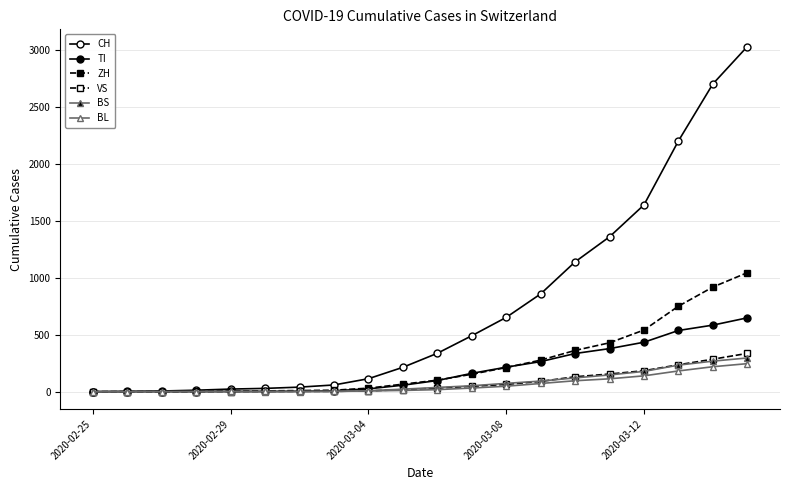

How many distinct data groups are displayed?

6